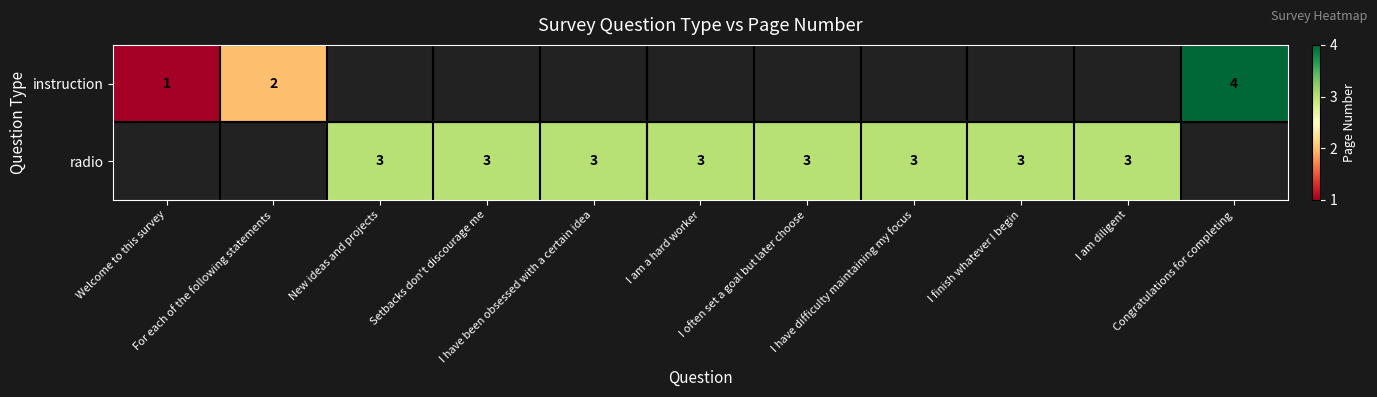

At New ideas and projects, list the series in order from largest to smallest.

radio, instruction